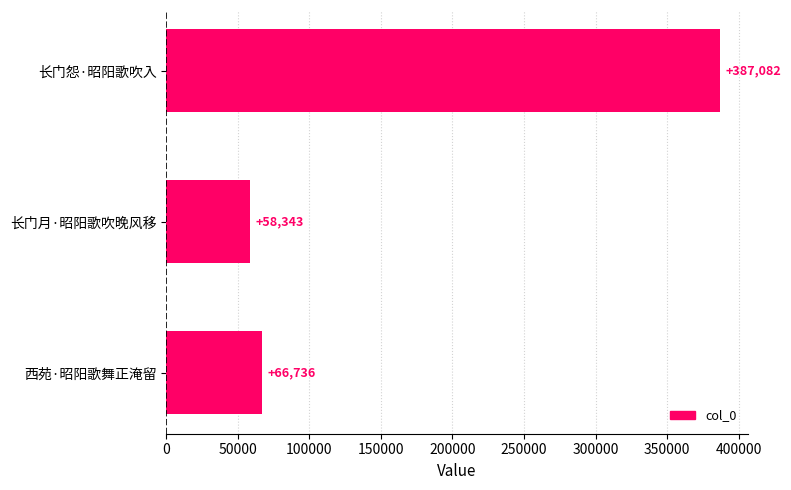

Count the number of data series in this chart.

1